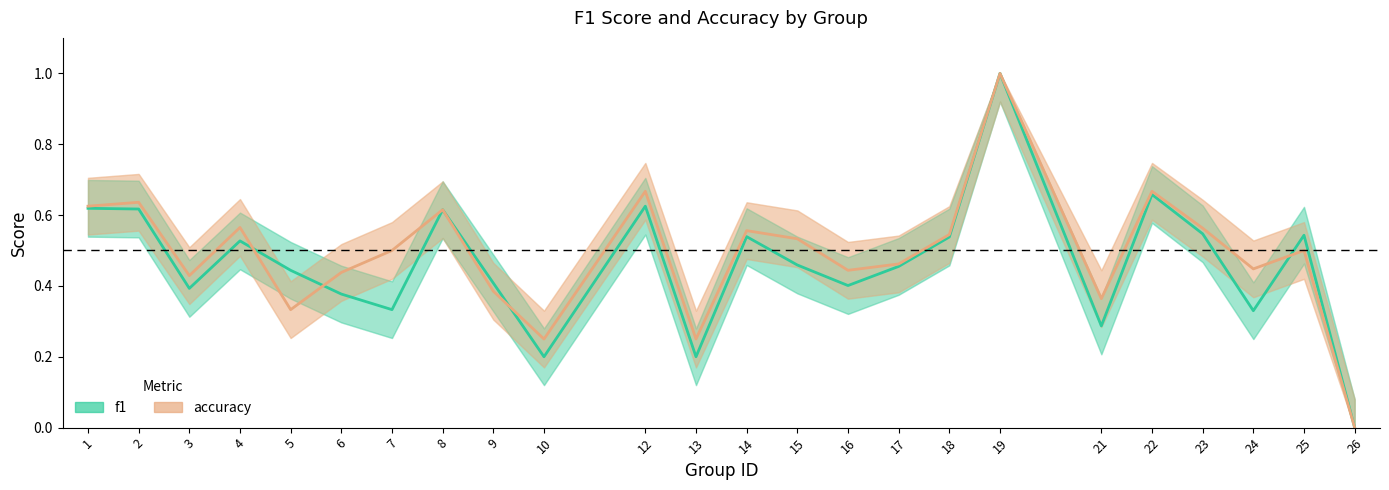

At which label does accuracy reach its minimum?

26